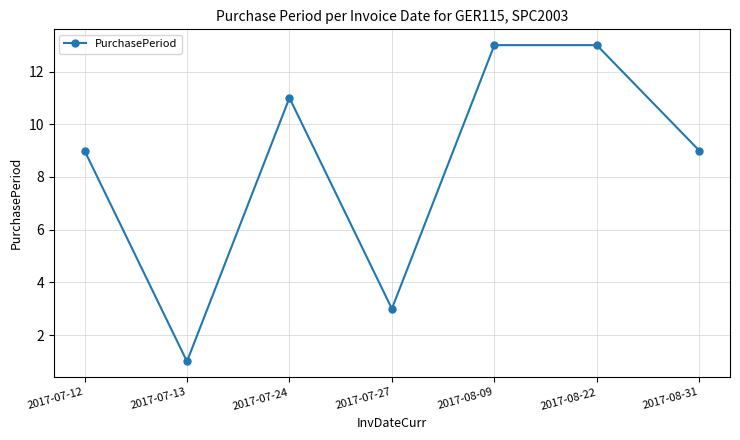

What is the smallest value displayed?

1